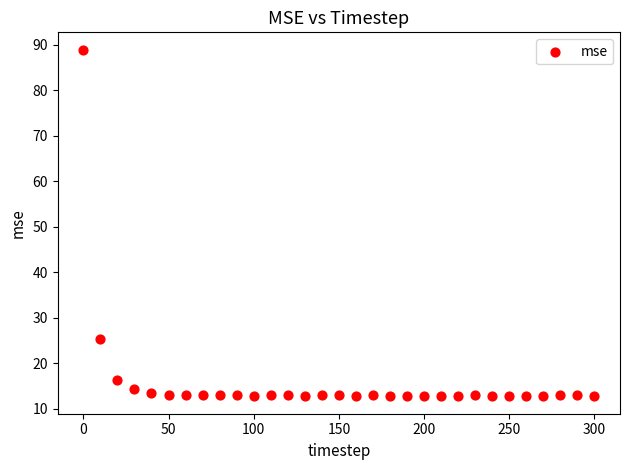

What is the range of Y values (max minus min)?

76.2